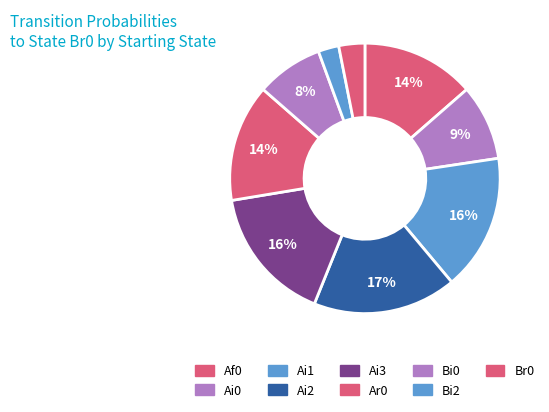

How many segments does this pie chart have?

9